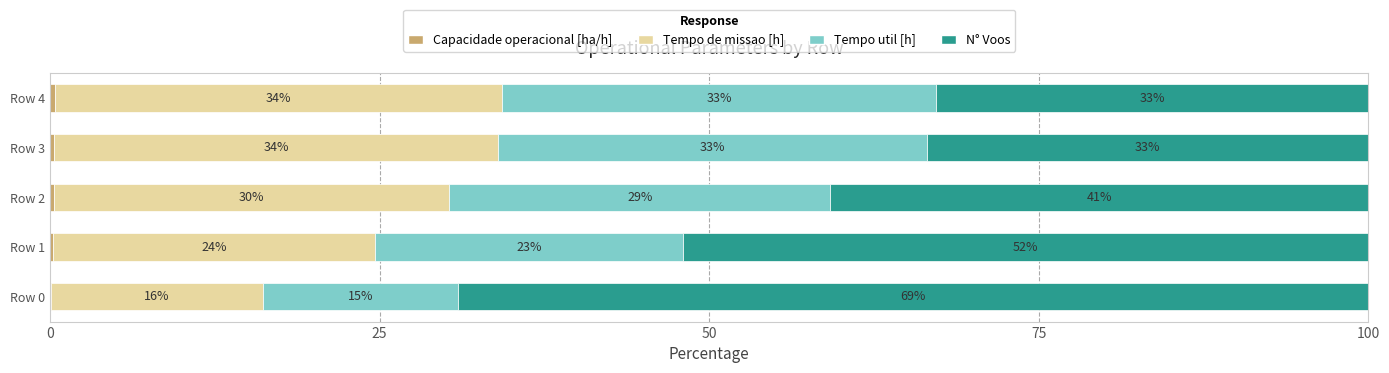

What is the total value across all series at Row 4?

100.0